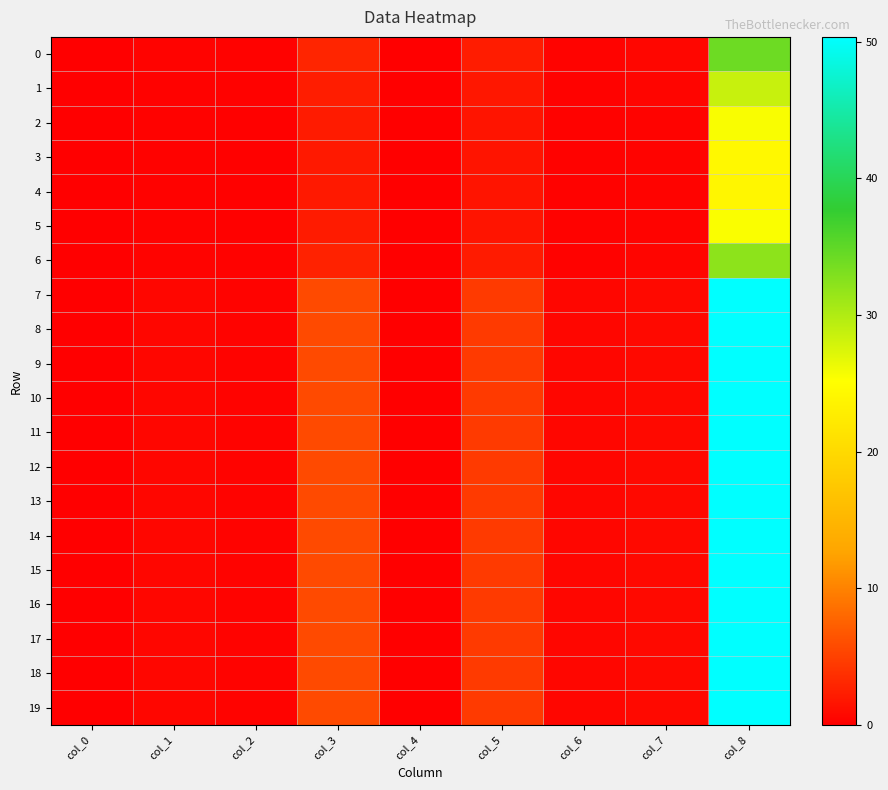

What is the total value across all series at col_1?

9.1